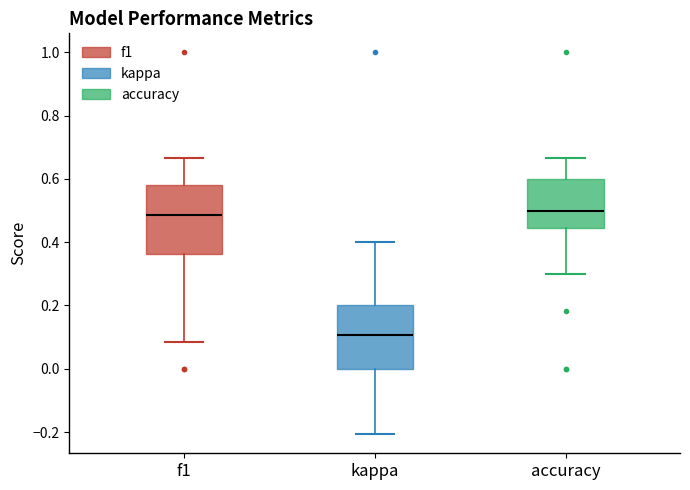

Reading left to right, transcribe this box plot: for each box, give where its median line is, the range the box spans, and where its two whiskers end, as read against the y-axis. The values are not printed on the chart, so give them approximately, as read against the axis.

f1: median 0.48, box 0.36 to 0.58, whiskers 0.08 to 0.66
kappa: median 0.10, box 0.00 to 0.20, whiskers -0.20 to 0.40
accuracy: median 0.50, box 0.44 to 0.60, whiskers 0.30 to 0.66